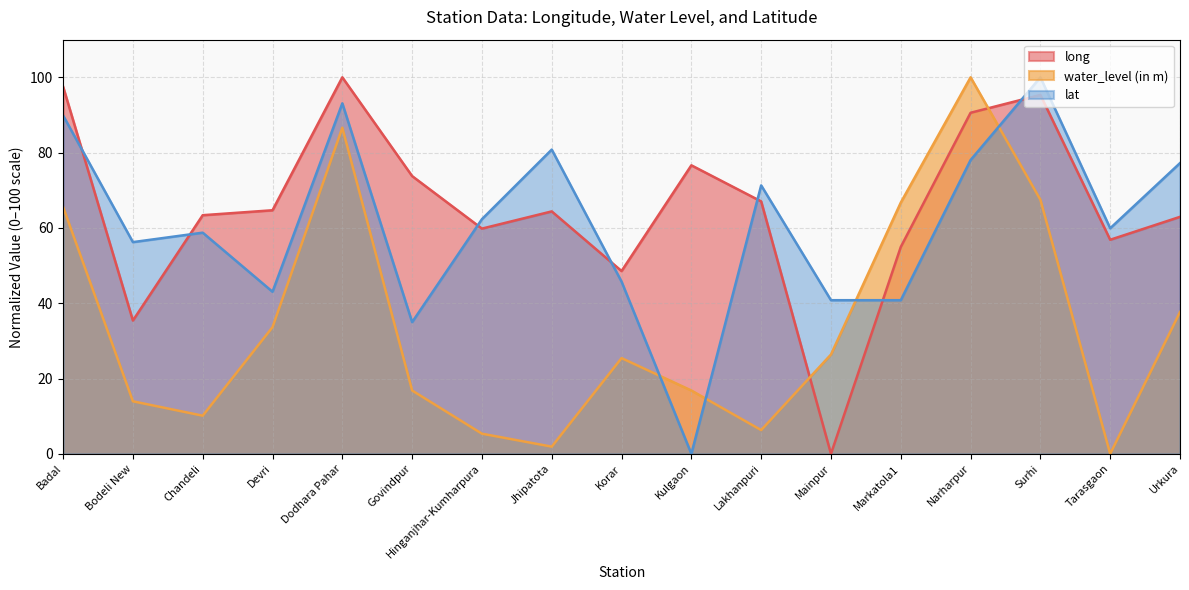

Which series has the largest total across all categories?

long